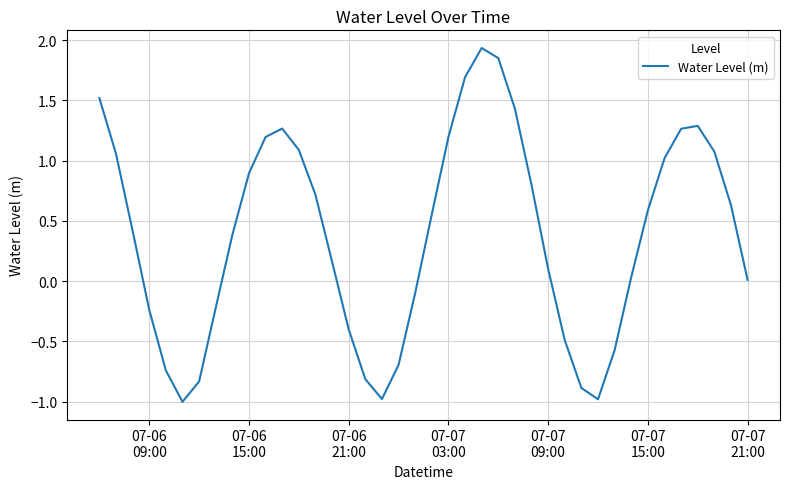

What is the minimum value shown in the chart?

-1.0